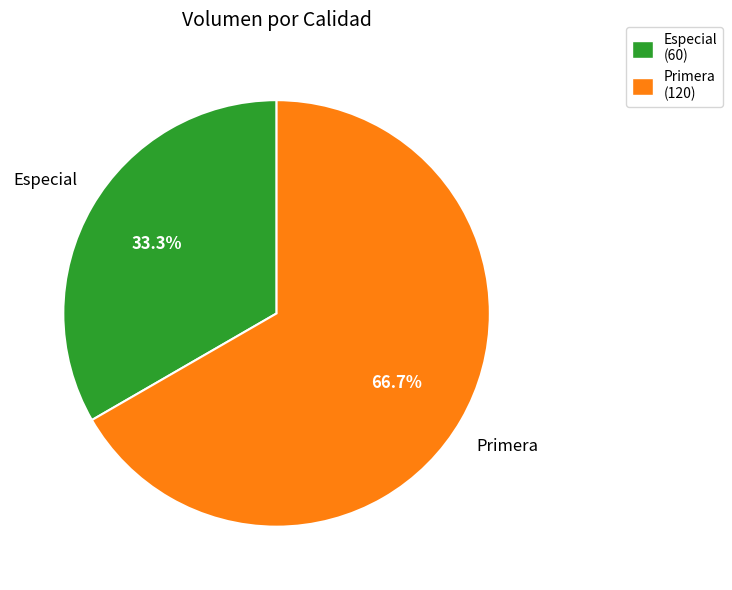

What percentage do Especial and Primera together represent?

100.0%